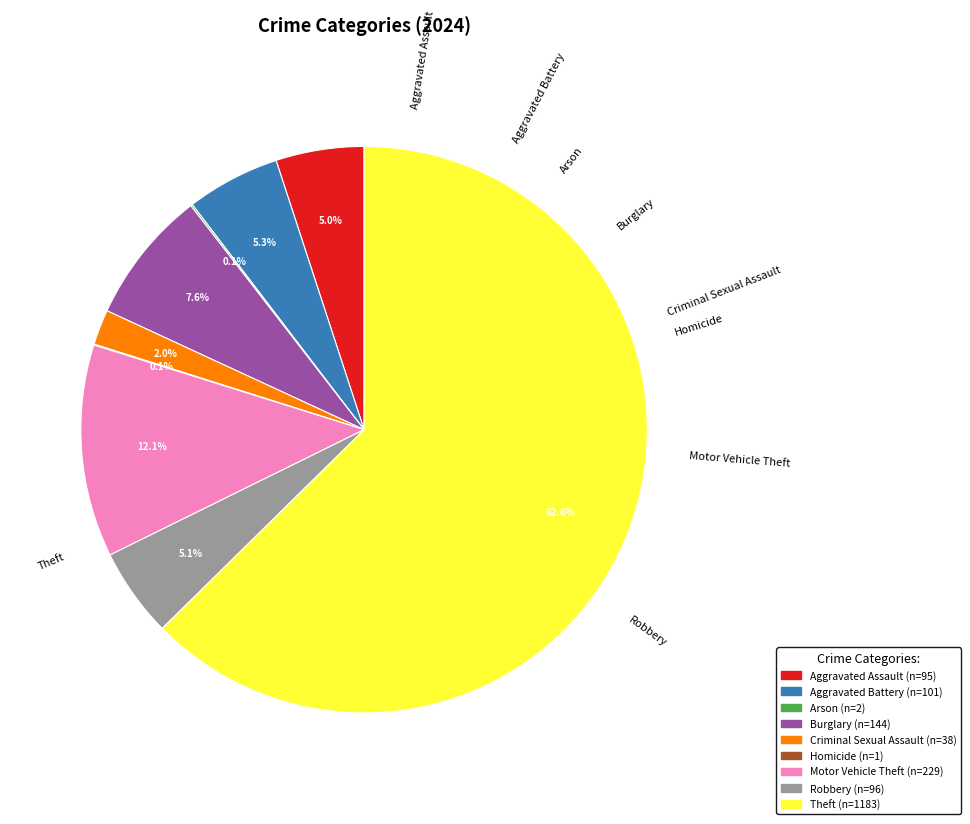

Which category has the biggest portion of the pie?

Theft